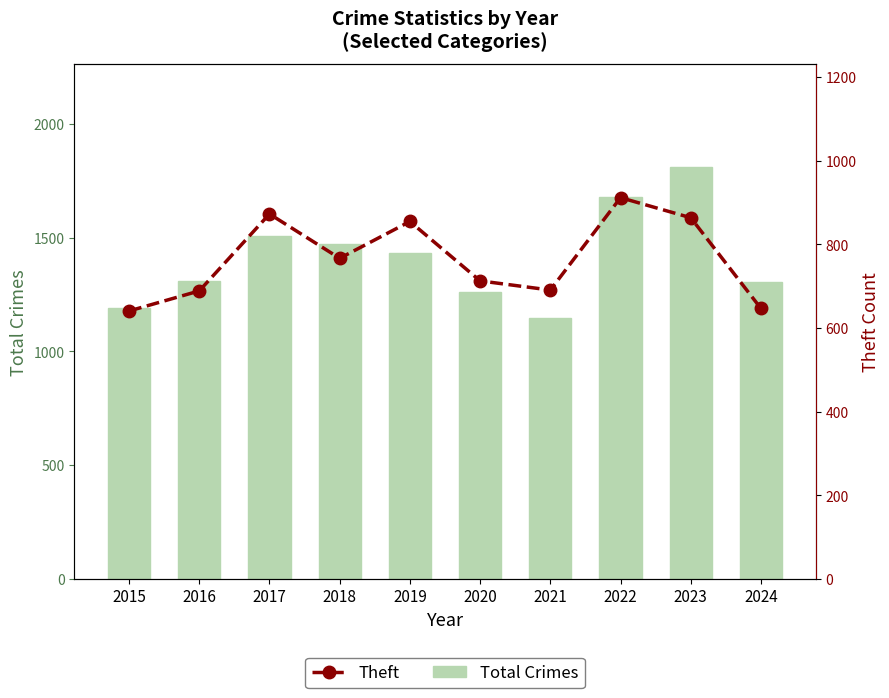

Does the chart contain any negative values?

No